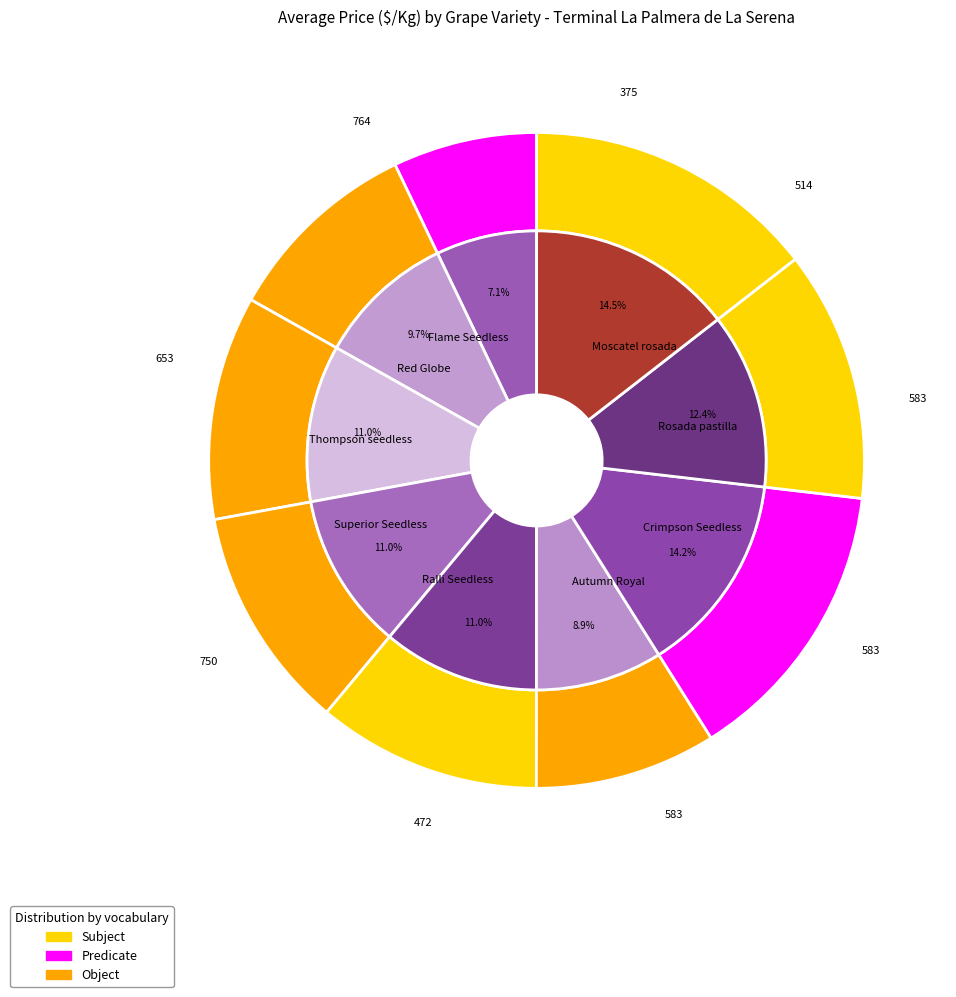

Is there a majority slice in this chart?

No